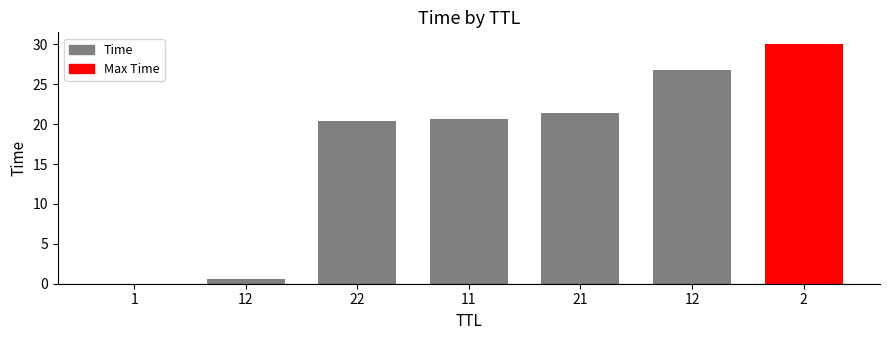

Which label corresponds to the largest value in the chart?

2